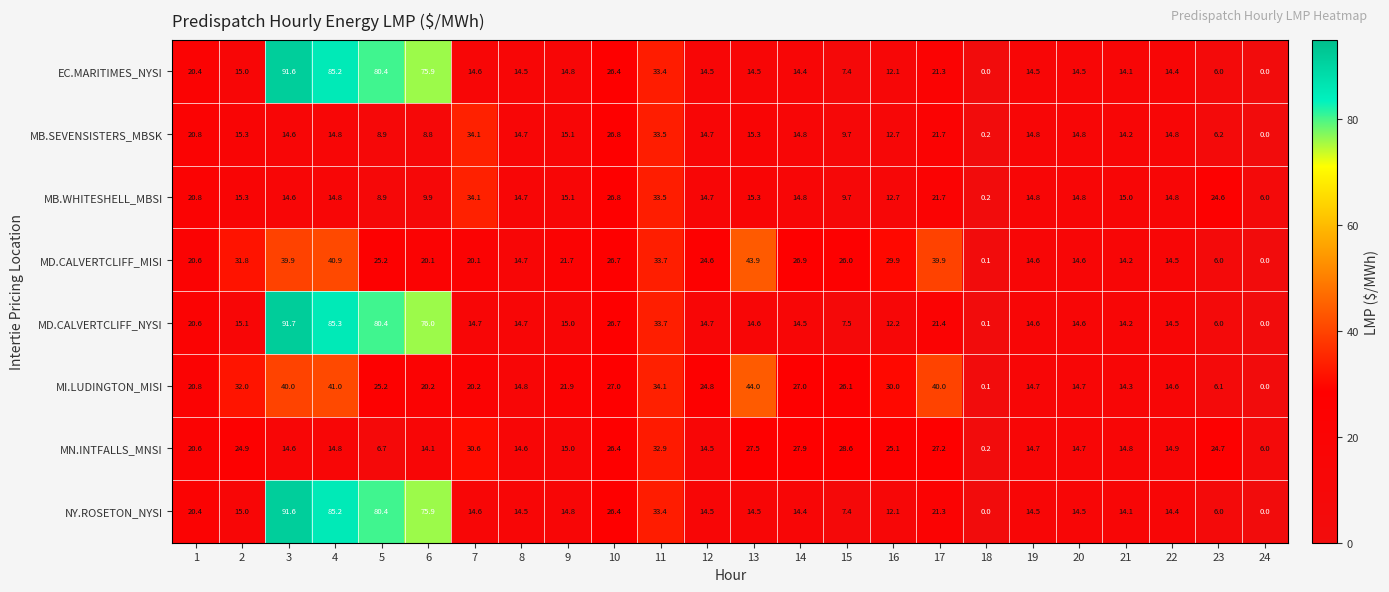

Where is NY.ROSETON_NYSI nearest to the value 45?

11